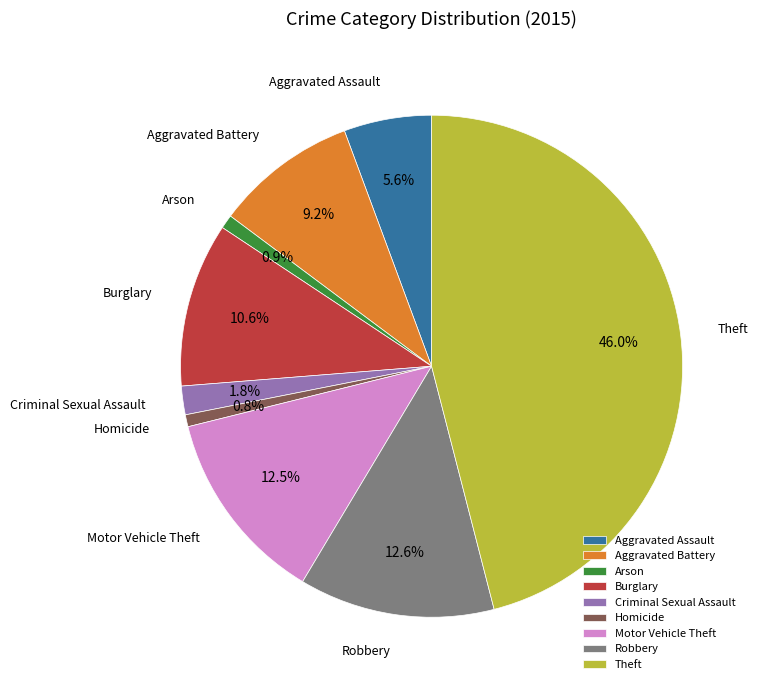

Count the number of slices in the pie.

9